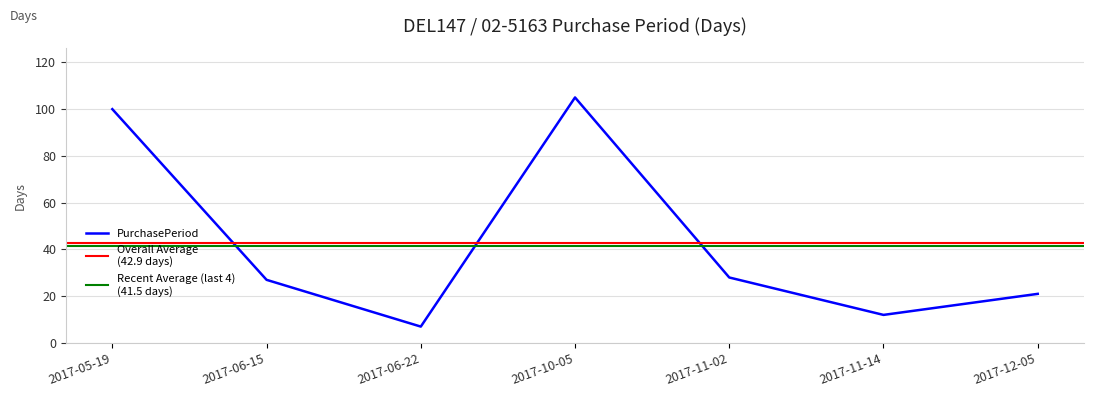

What is the difference between the values at 2017-11-14 and 2017-05-19?

88